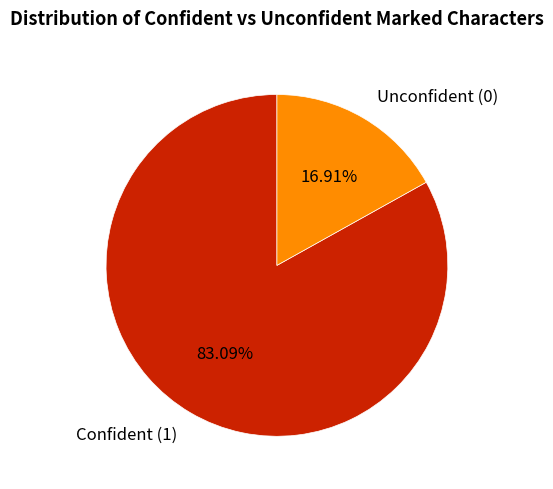

Between Unconfident (0) and Confident (1), which is larger?

Confident (1)